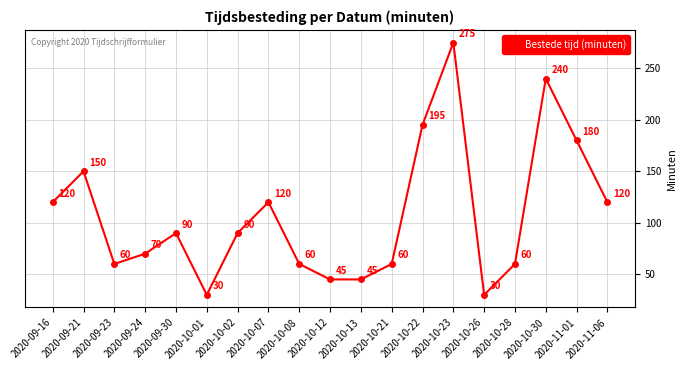

What is the label of the 1st point from the left?

2020-09-16